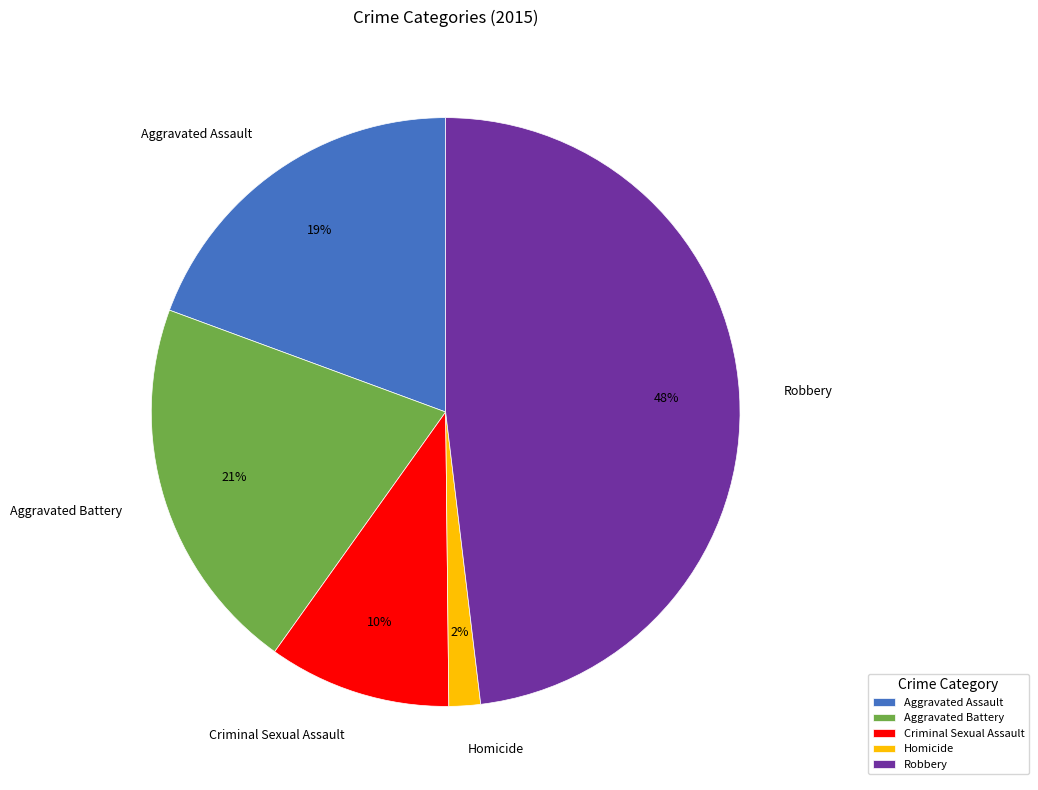

Which has a higher value, Homicide or Criminal Sexual Assault?

Criminal Sexual Assault